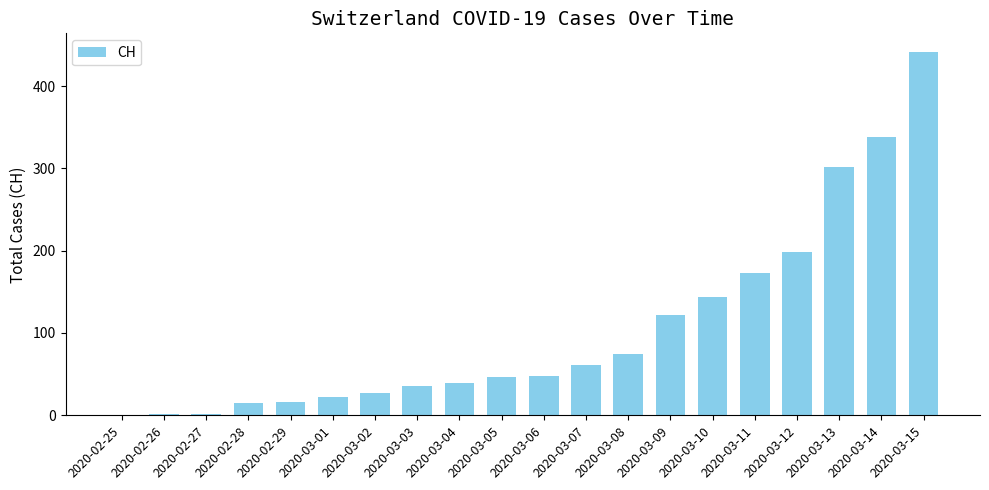

Approximately how many times larger is the value at 2020-03-13 compared to 2020-03-08?

4.1